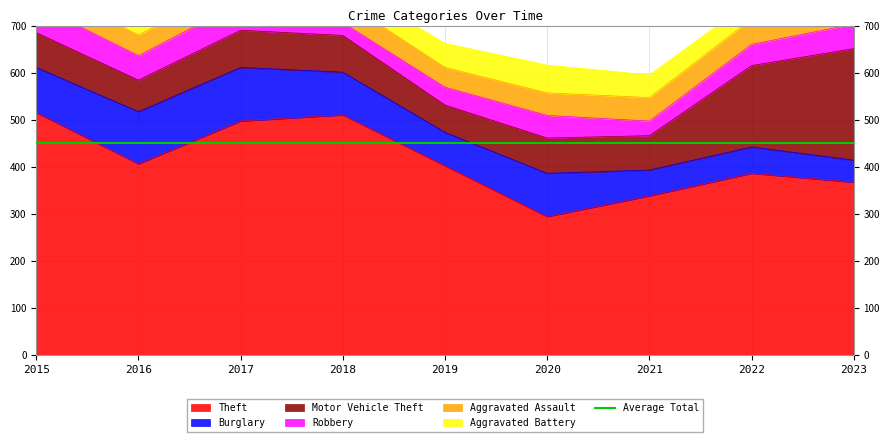

How many categories are shown in the chart?

9